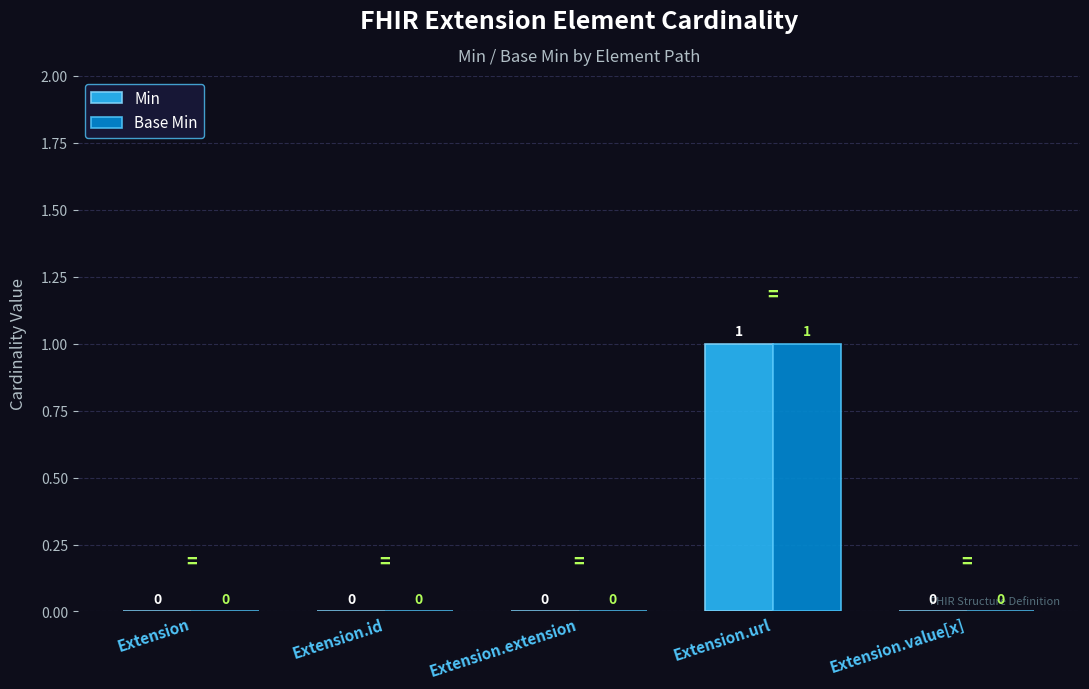

True or false: Base Min has a value of 1 at Extension.

False